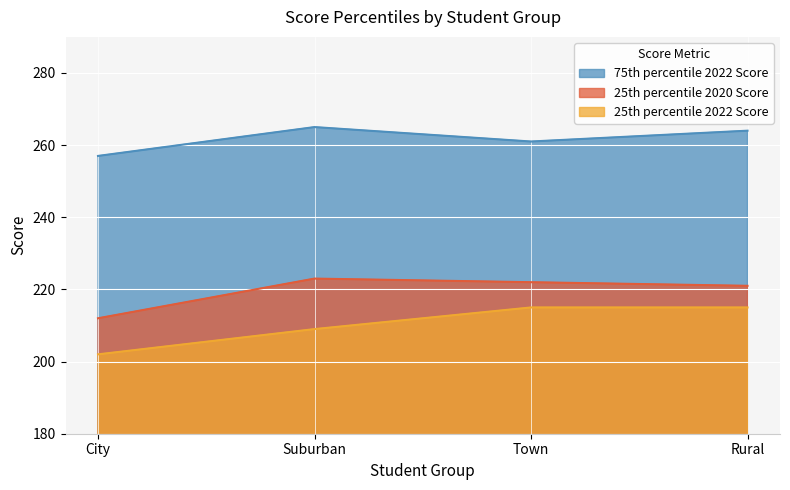

Reading right to left, transcribe all the data shown in this chart.

75th percentile 2022 Score: Rural=264	Town=261	Suburban=265	City=257
25th percentile 2020 Score: Rural=221	Town=222	Suburban=223	City=212
25th percentile 2022 Score: Rural=215	Town=215	Suburban=209	City=202